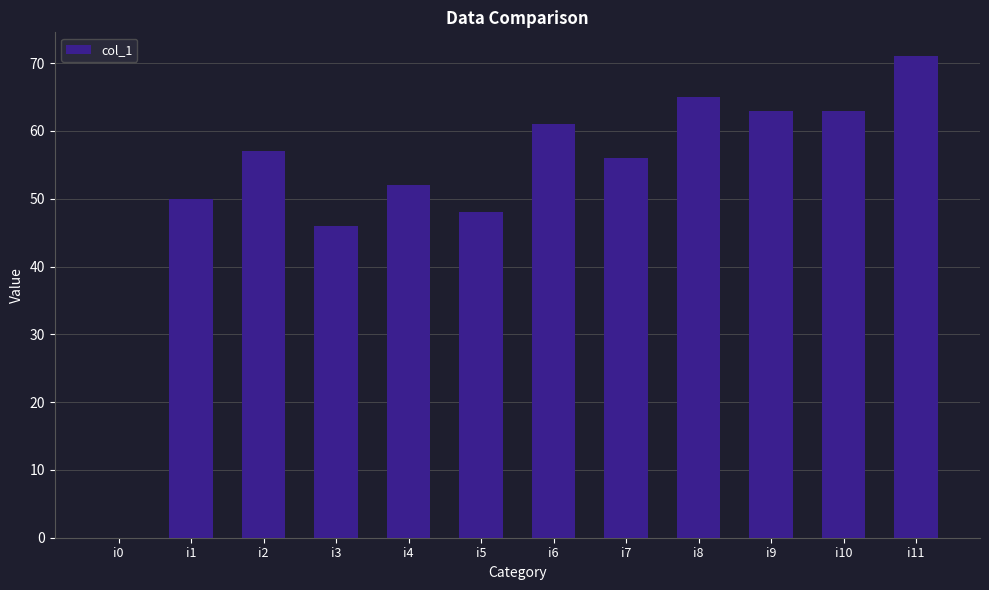

What is the sum of all values?

632